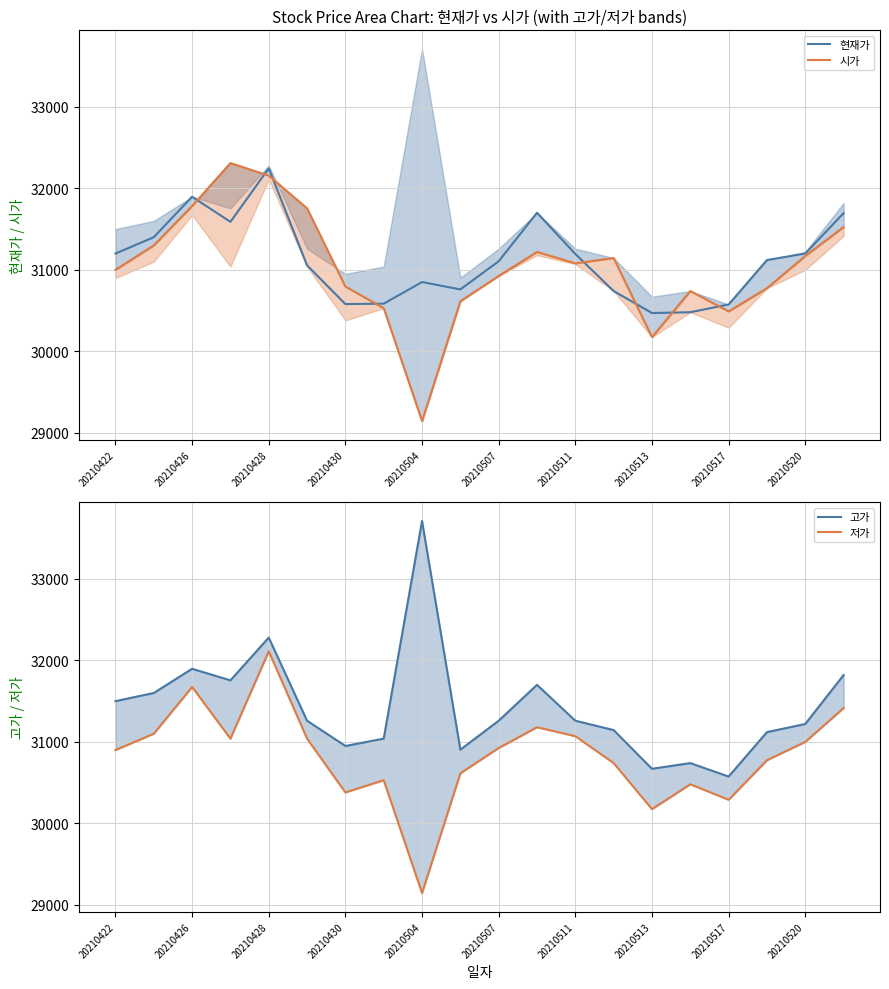

What is the highest value of the 저가 series?

32111